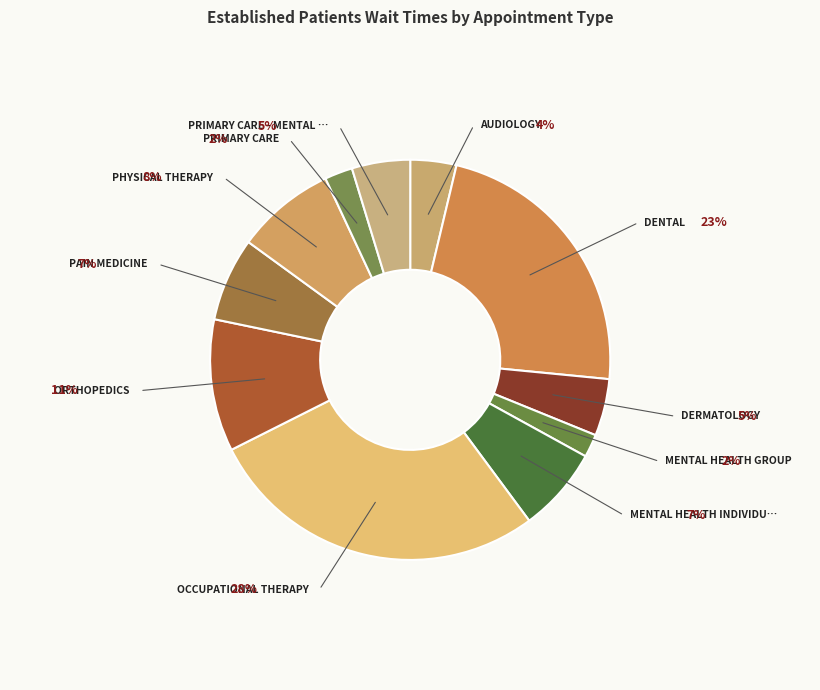

The ORTHOPEDICS slice represents 23% of the pie. True or false?

False